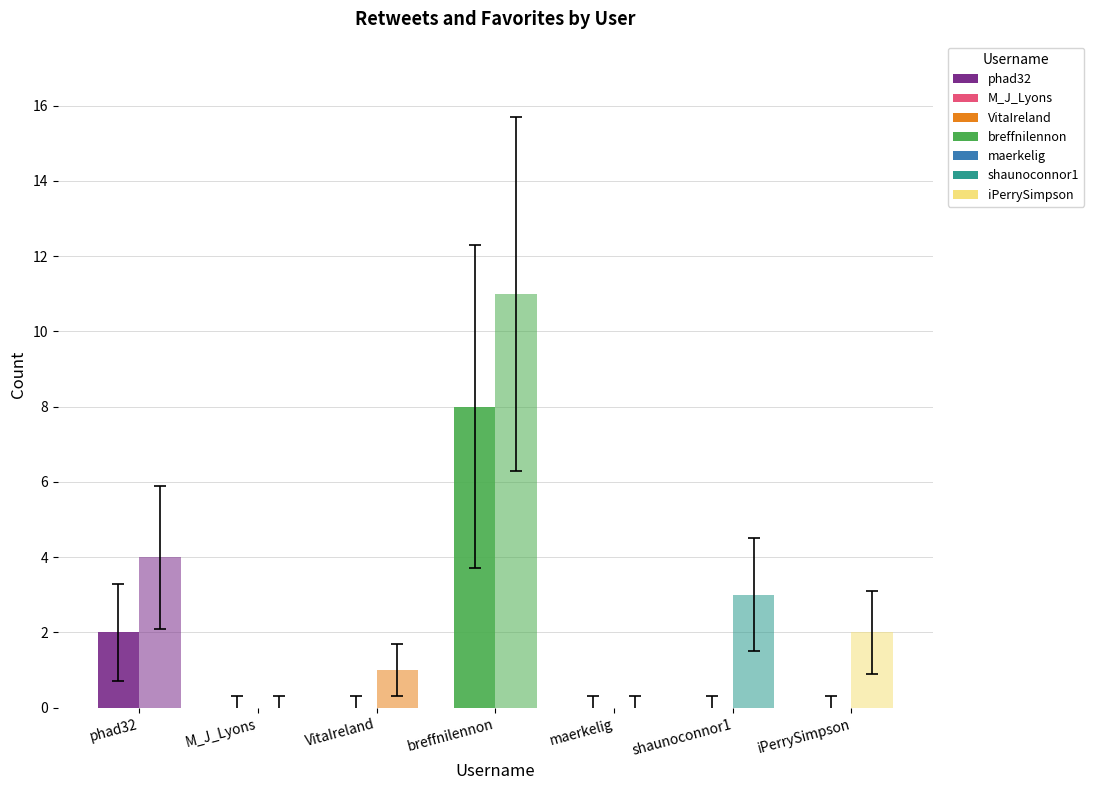

True or false: favorites has a value of 0 at maerkelig.

True